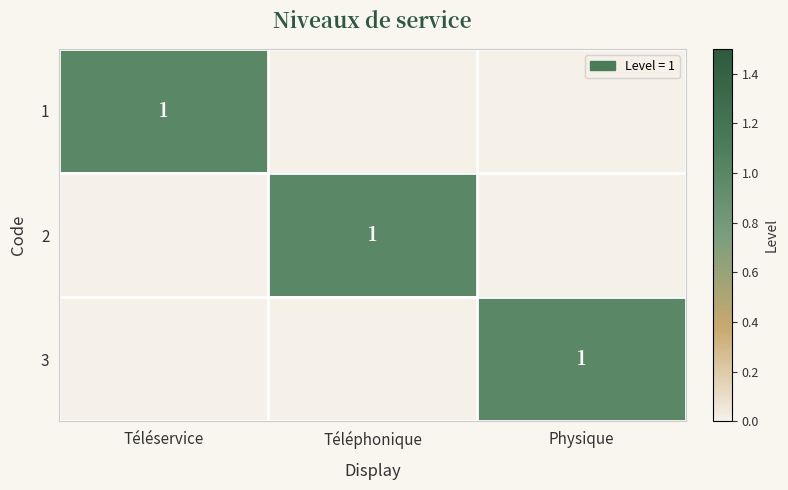

The 3 series shows 1 at Physique. True or false?

True